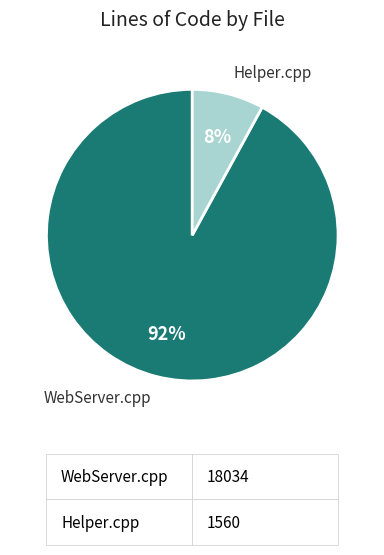

Which has a higher value, WebServer.cpp or Helper.cpp?

WebServer.cpp